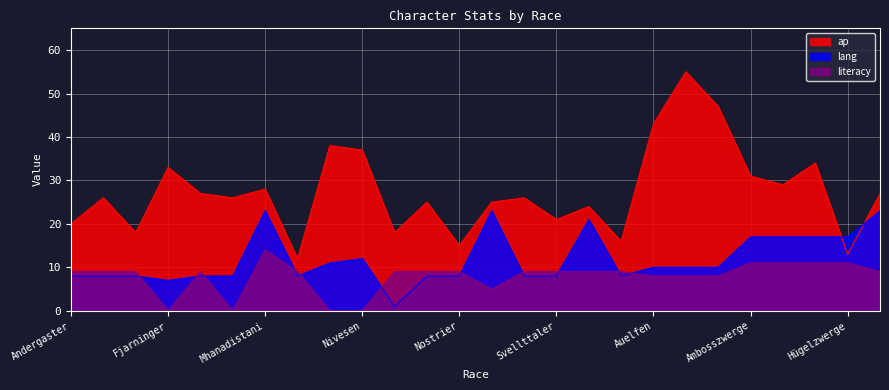

Is the value of literacy at Hügelzwerge greater than the value of ap at Svellttaler?

No